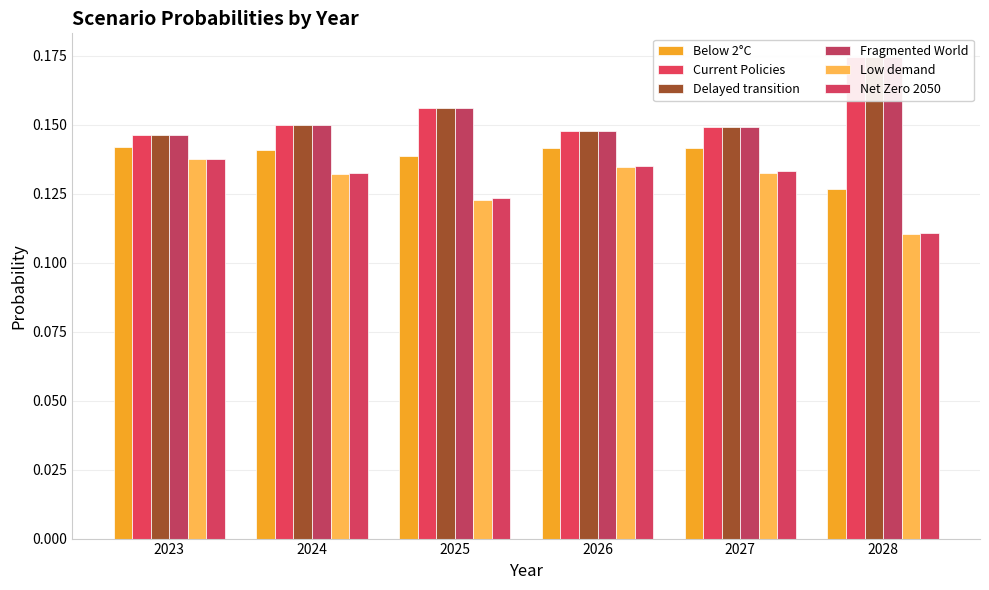

True or false: Current Policies has a value of 0.1 at 2026.

True